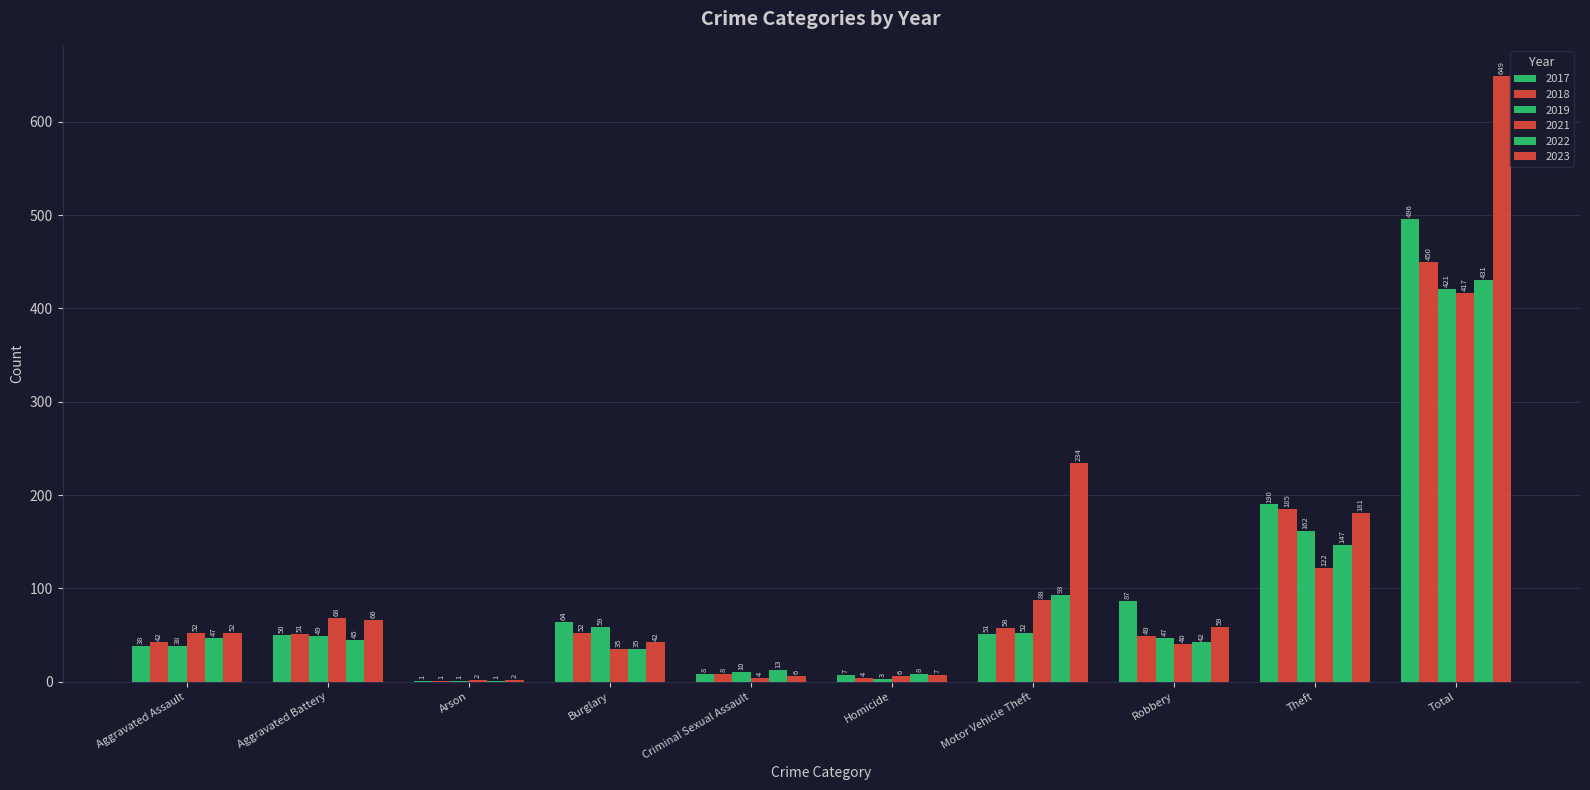

Count the number of categories in the chart.

10